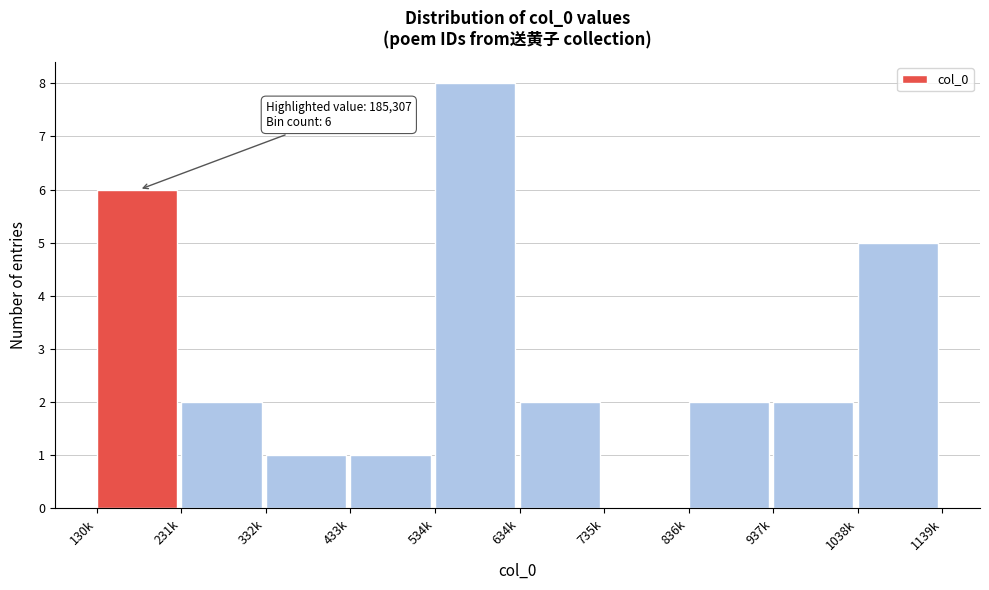

Reading left to right, list all the values displayed in this chart.

130k=6	231k=2	332k=1	433k=1	534k=8	634k=2	735k=0	836k=2	937k=2	1038k=5